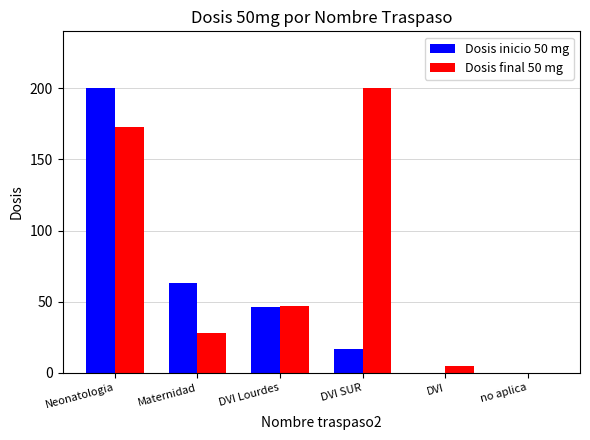

What is the total value across all series at DVI Lourdes?

93